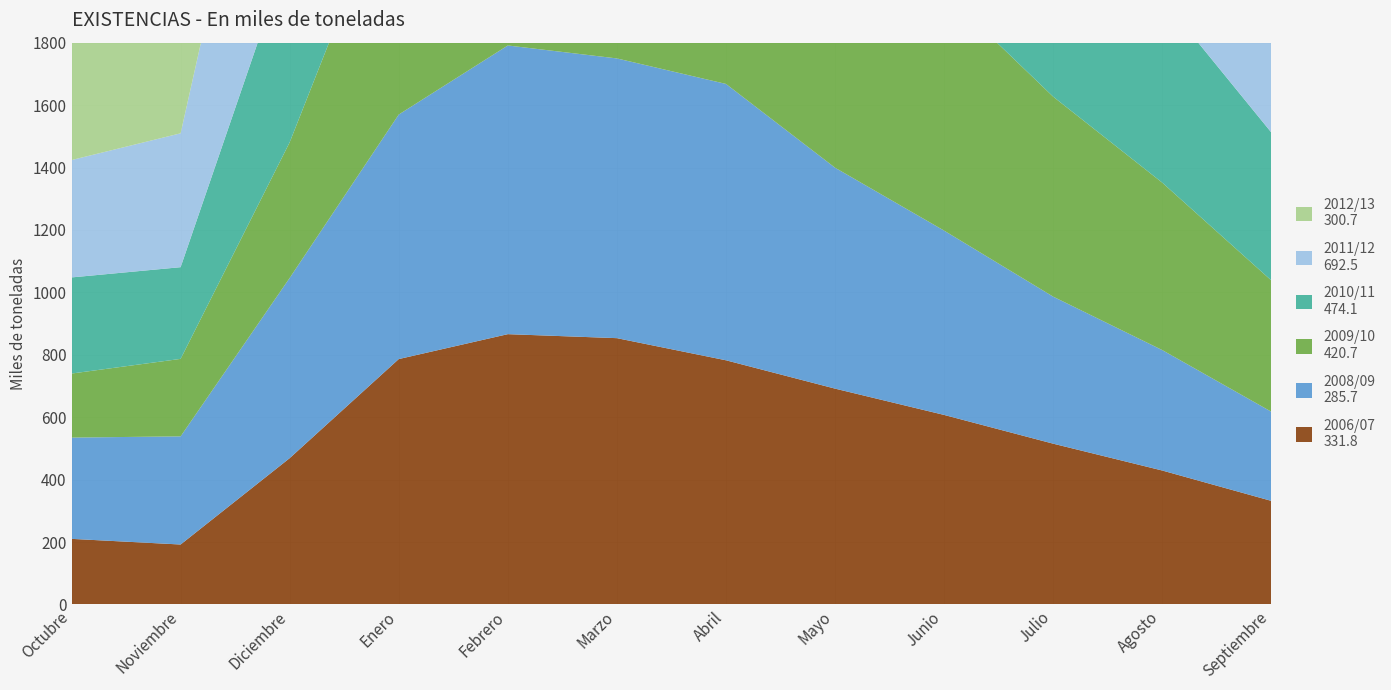

Reading left to right, extract all data points from this chart.

2006/07: Octubre=210.1	Noviembre=192.0	Diciembre=468.7	Enero=786.2	Febrero=866.0	Marzo=853.2	Abril=782.3	Mayo=691.5	Junio=607.2	Julio=515.1	Agosto=429.1	Septiembre=331.8
2008/09: Octubre=324.5	Noviembre=346.5	Diciembre=577.4	Enero=783.5	Febrero=925.0	Marzo=896.3	Abril=885.5	Mayo=707.9	Junio=590.6	Julio=471.1	Agosto=385.9	Septiembre=285.7
2009/10: Octubre=205.2	Noviembre=248.3	Diciembre=434.7	Enero=796.1	Febrero=914.0	Marzo=1054.7	Abril=983.5	Mayo=875.6	Junio=764.7	Julio=640.8	Agosto=536.5	Septiembre=420.7
2010/11: Octubre=308.0	Noviembre=293.8	Diciembre=617.9	Enero=1053.3	Febrero=1202.8	Marzo=1133.0	Abril=1030.4	Mayo=916.2	Junio=805.8	Julio=690.8	Agosto=590.0	Septiembre=474.1
2011/12: Octubre=376.1	Noviembre=429.0	Diciembre=968.9	Enero=1435.7	Febrero=1472.0	Marzo=1388.7	Abril=1291.2	Mayo=1177.0	Junio=1063.3	Julio=939.5	Agosto=819.7	Septiembre=692.5
2012/13: Octubre=598.1	Noviembre=591.1	Diciembre=807.4	Enero=888.2	Febrero=866.8	Marzo=826.3	Abril=758.3	Mayo=681.6	Junio=599.9	Julio=492.5	Agosto=397.3	Septiembre=300.7